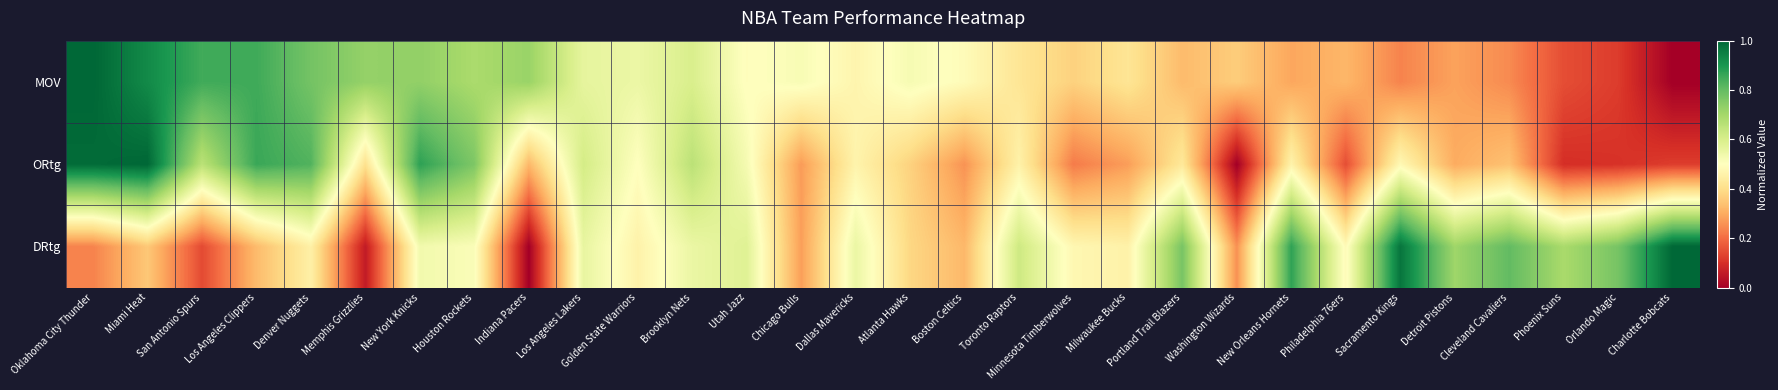

What is the difference between the highest and lowest values at Philadelphia 76ers?

0.3